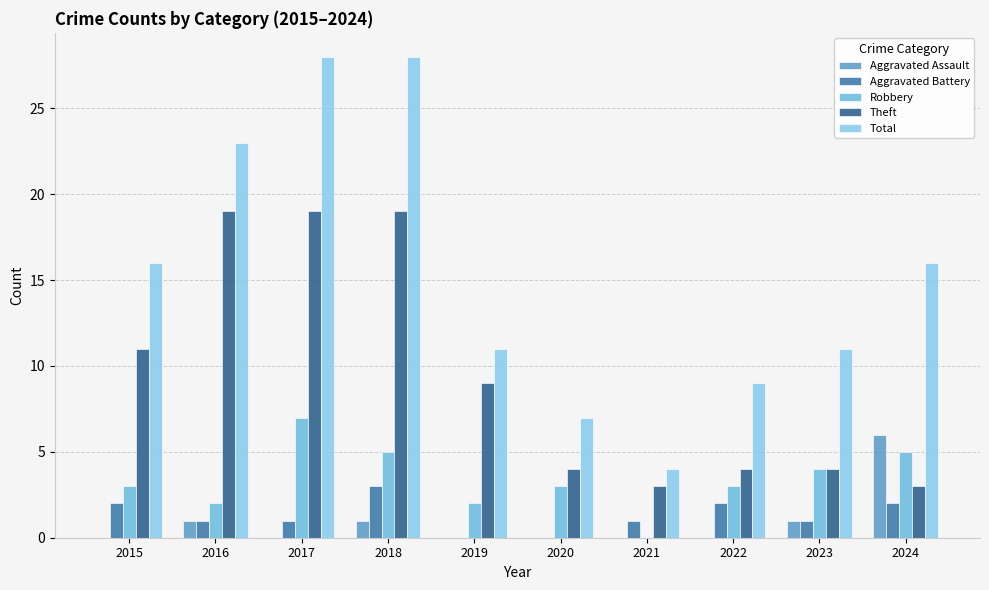

Does the chart contain stacked bars?

No